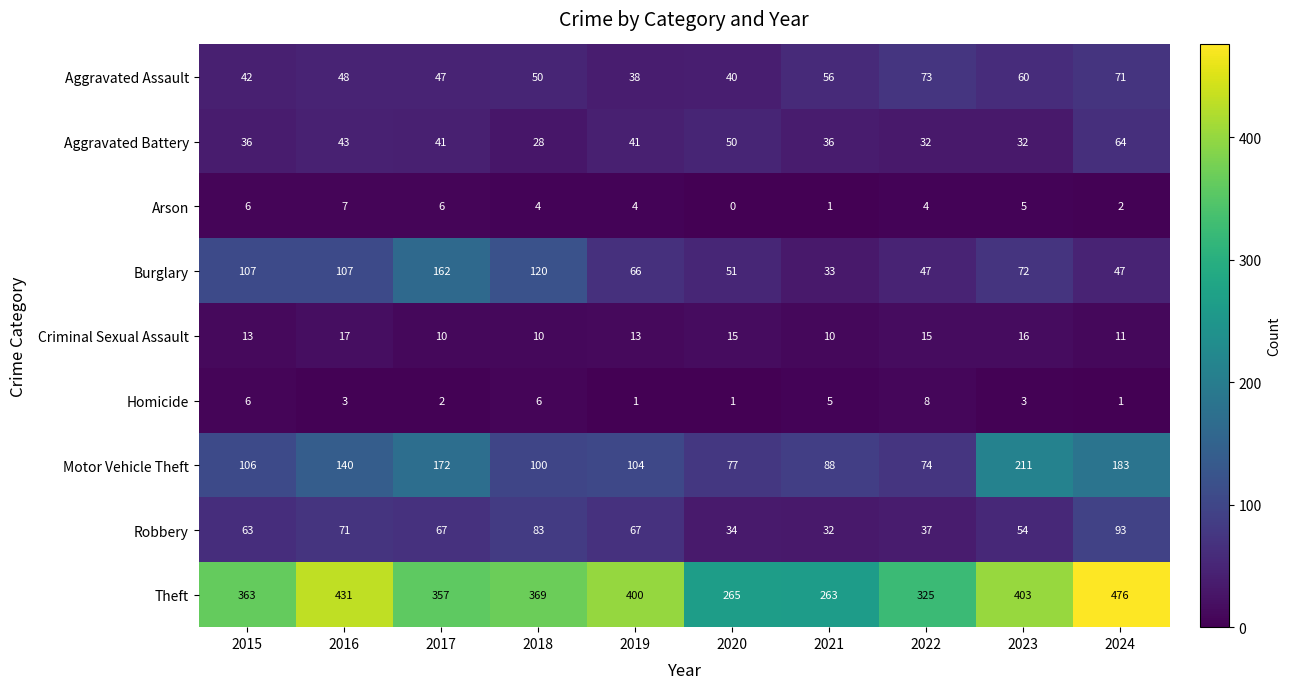

At how many categories does at least one series exceed 54?

10